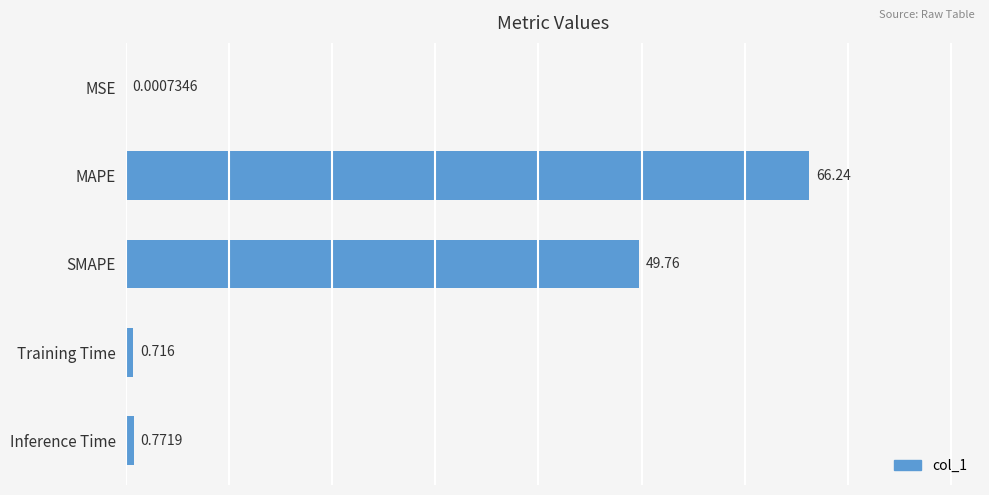

At which label is the value closest to 33?

SMAPE